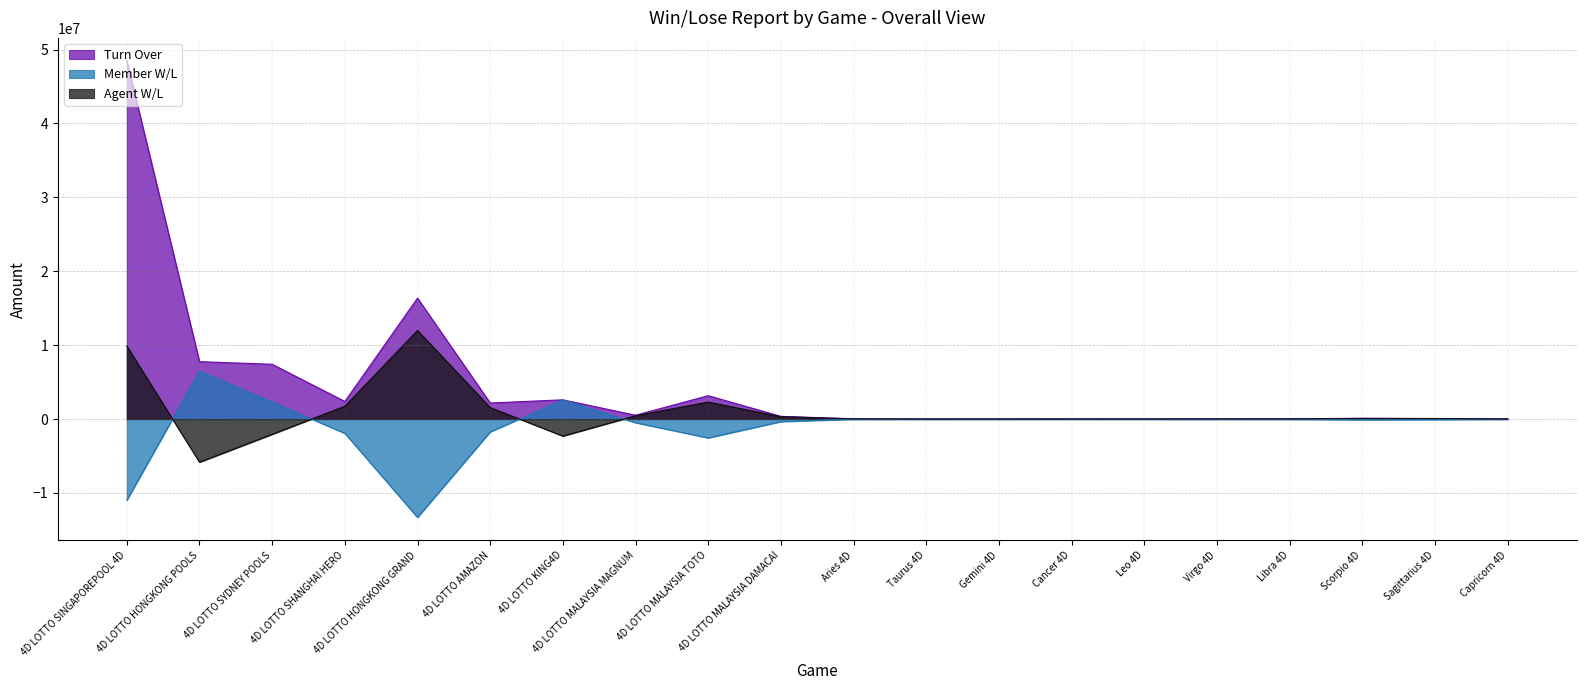

What is the sum of the Turn Over values at Scorpio 4D and 4D LOTTO SYDNEY POOLS?

7513756.0